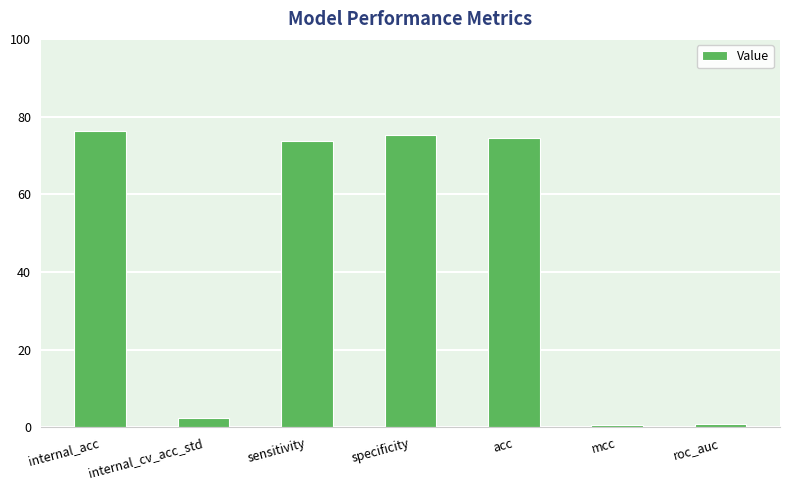

How many values are below 73?

3